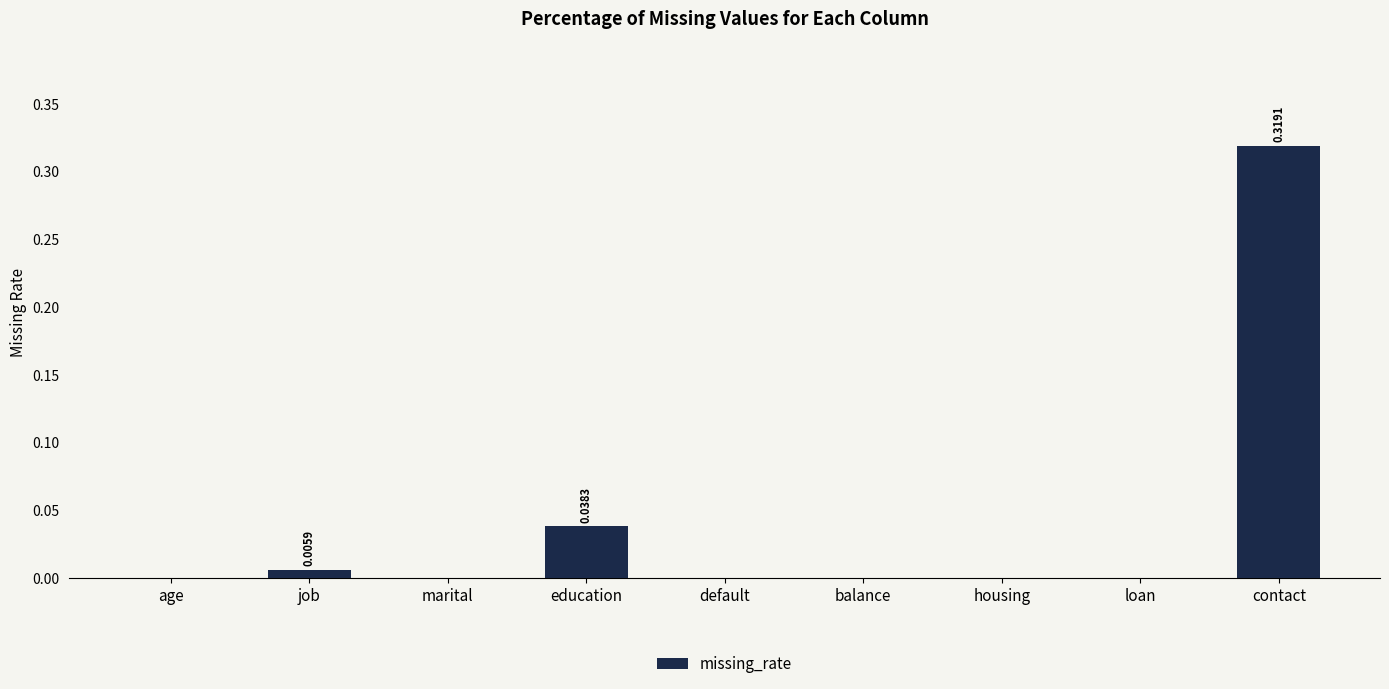

Are the bars horizontal?

No